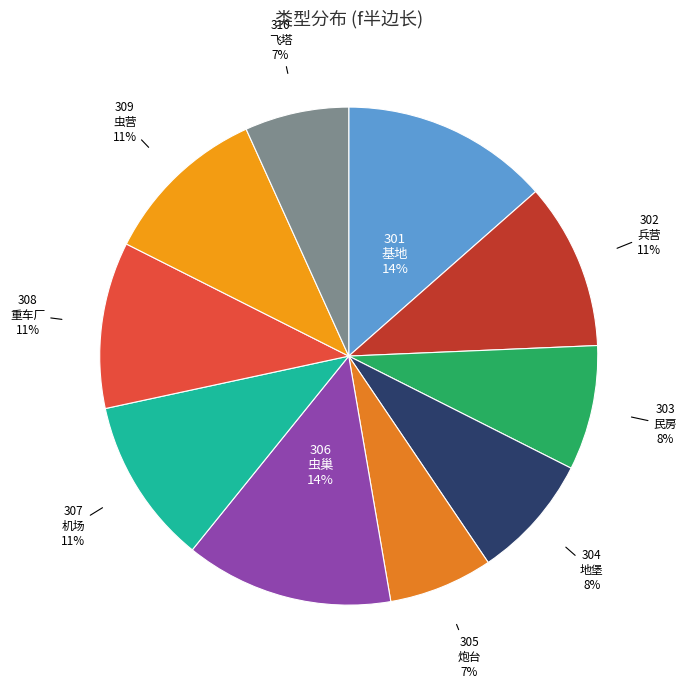

To the nearest percent, what portion does 306 represent?

14%